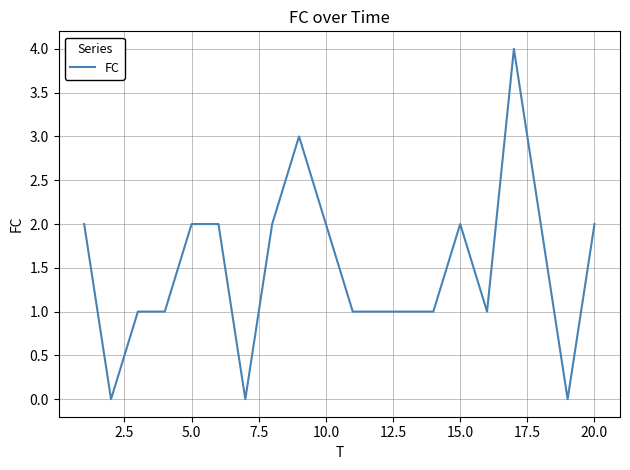

What is the sum of all values?

30